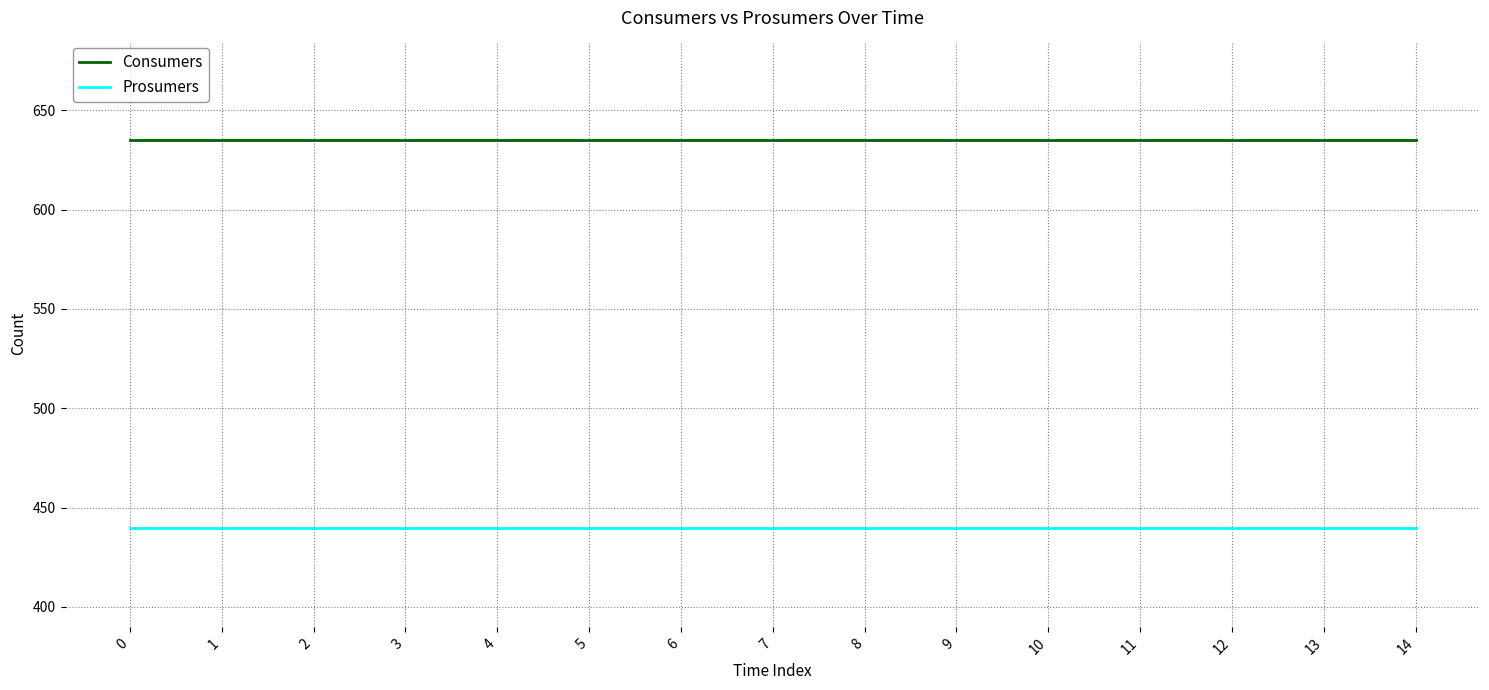

What is the highest value of the Prosumers series?

440